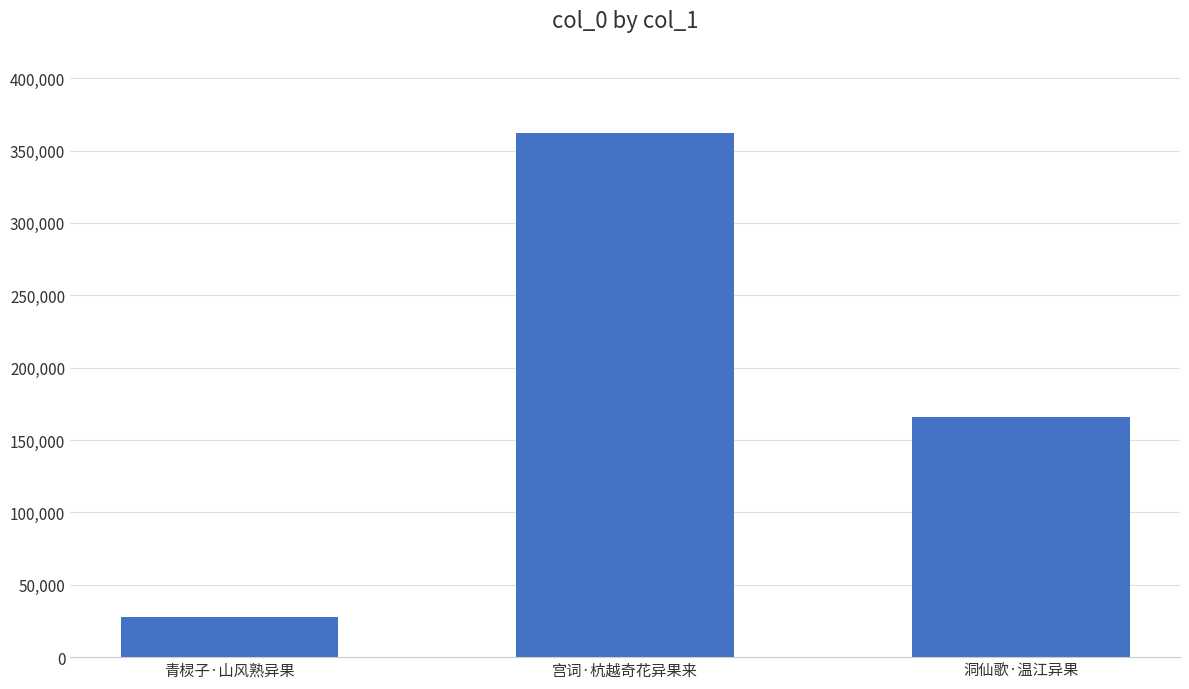

Reading left to right, extract all data points from this chart.

27881	361921	165692